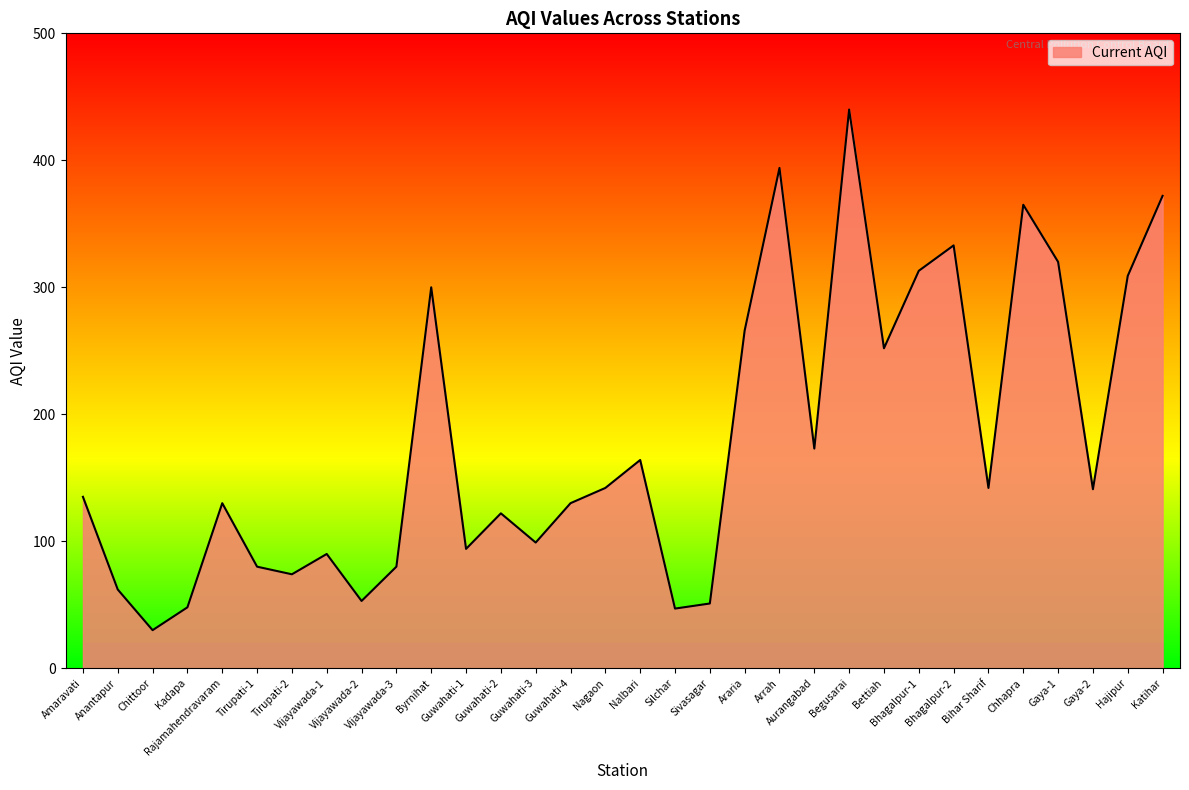

What is the sum of all values?

5751